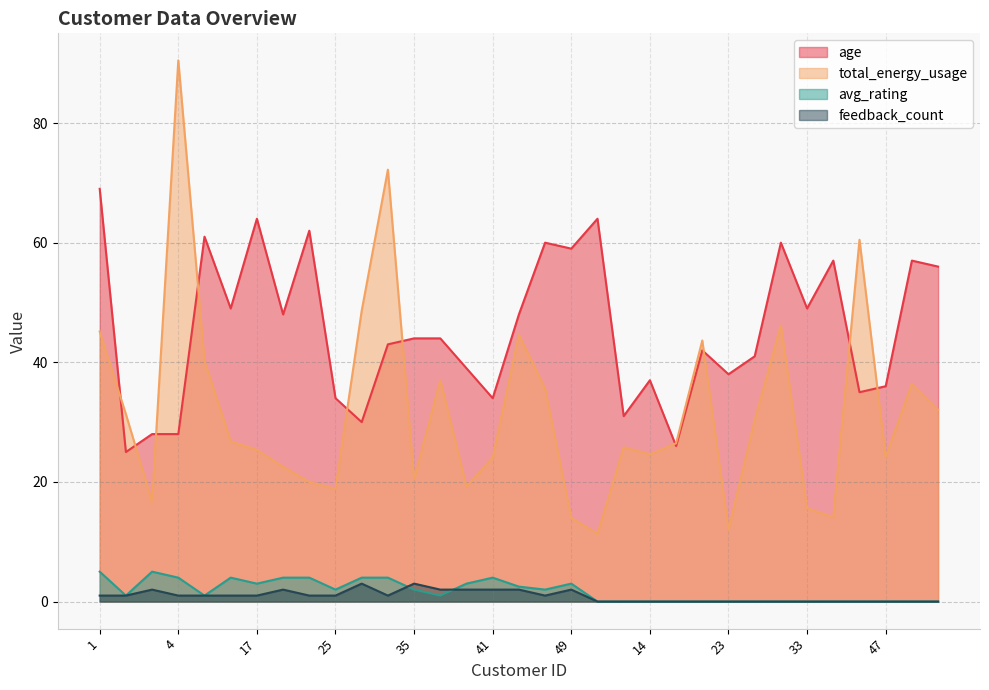

True or false: feedback_count and age intersect in this chart.

False